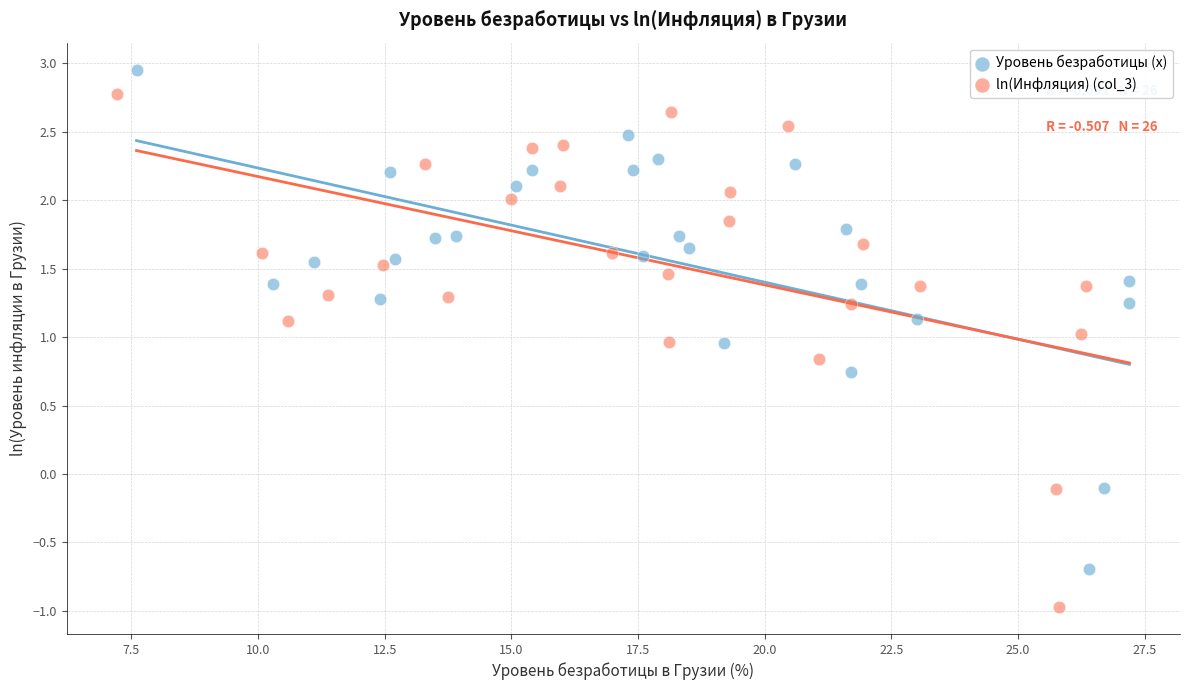

Which series has the widest spread of Y values?

ln(Инфляция) (col_3)